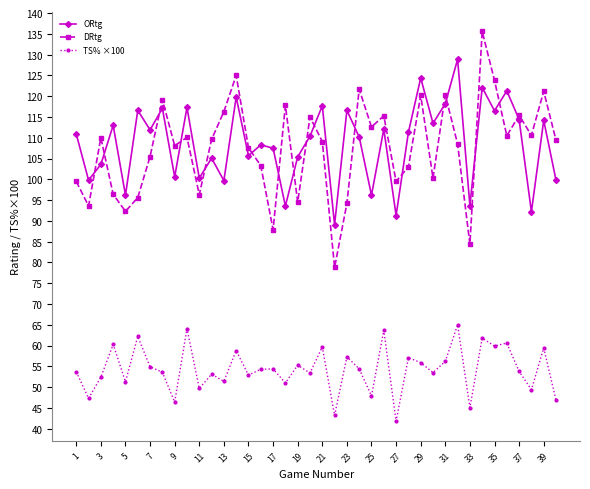

List the series in order of their peak value, lowest first.

TS% ×100, ORtg, DRtg